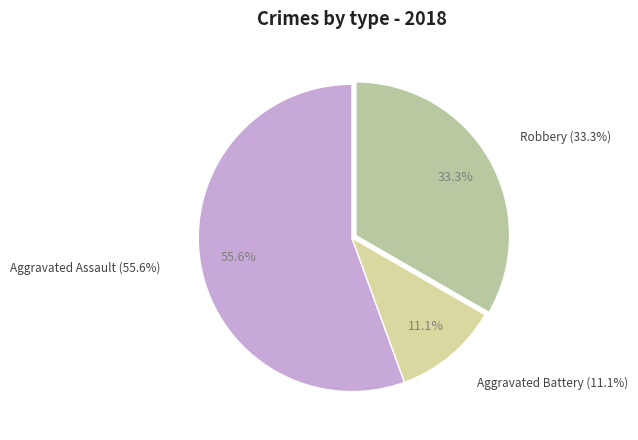

Does any single category account for the majority?

Yes